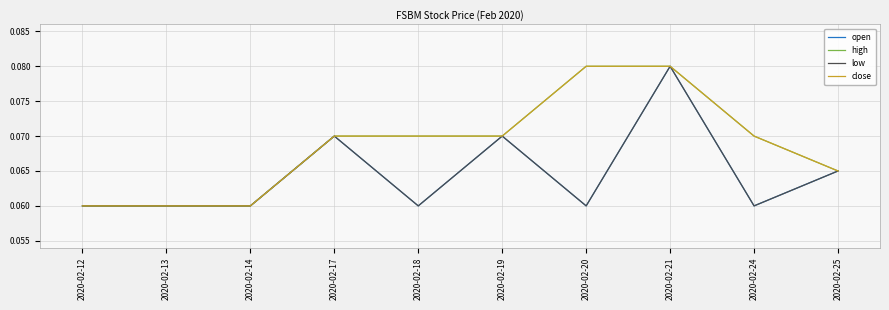

Does the chart have visible grid lines?

Yes